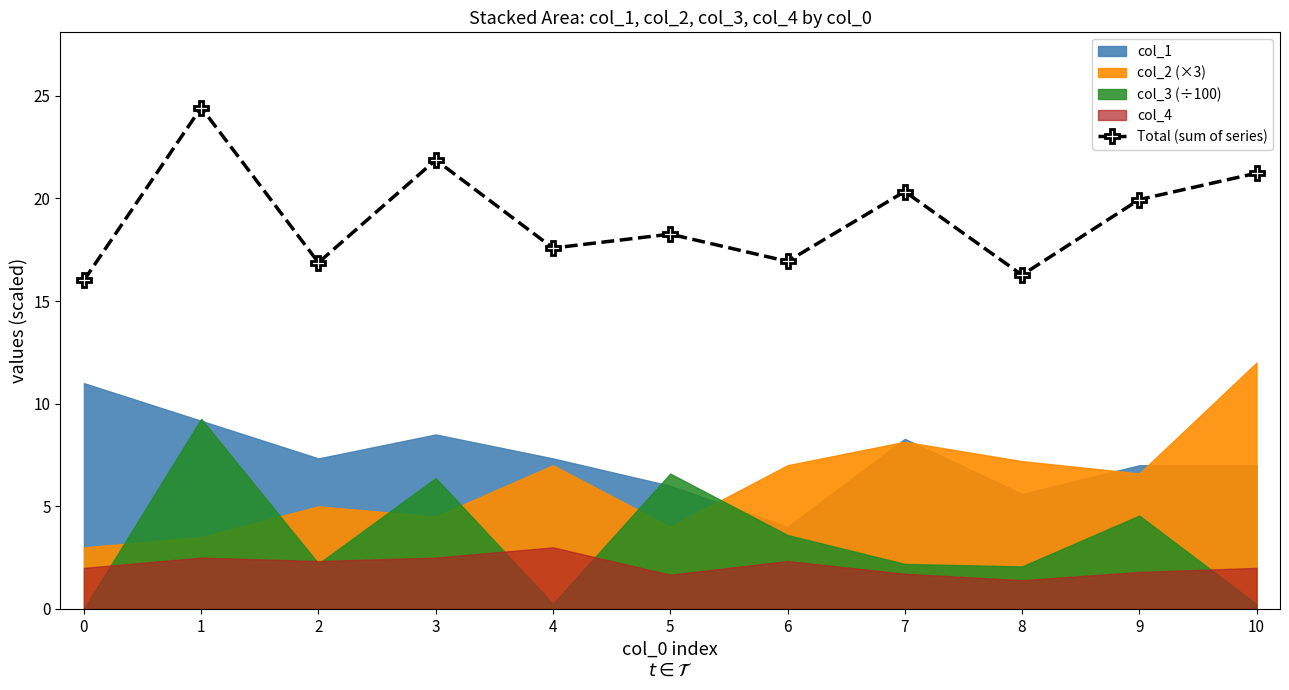

Reading left to right, what are all the values shown in this chart?

16.0	24.4	16.9	21.9	17.6	18.3	16.9	20.3	16.3	19.9	21.2